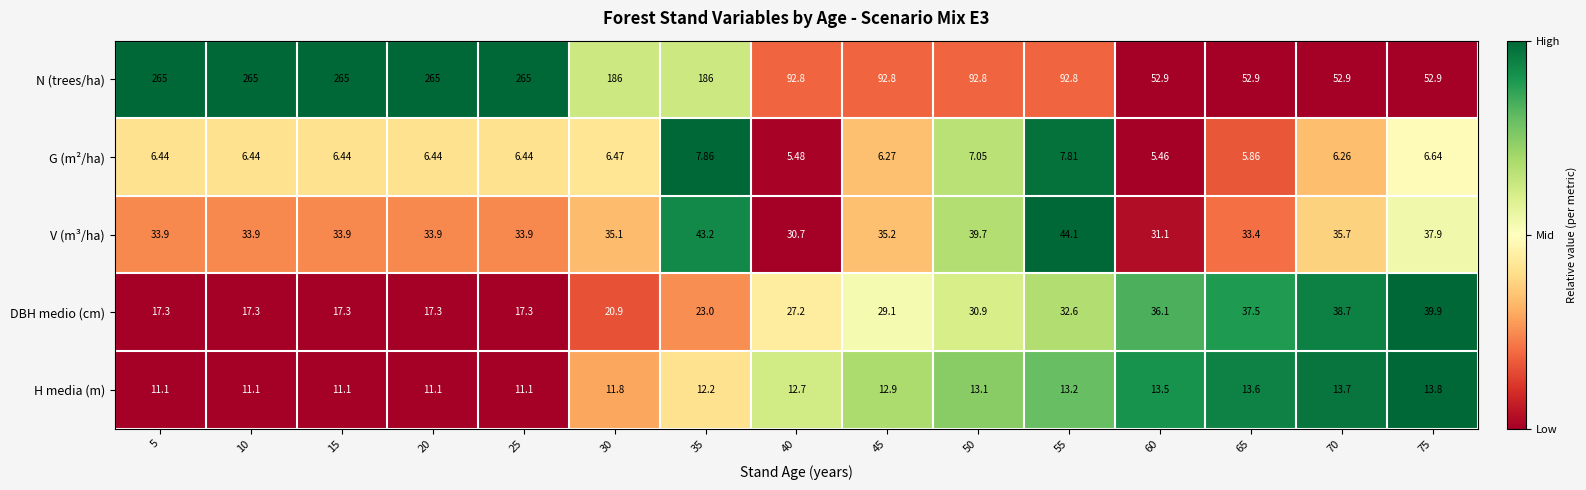

Is the value of DBH medio (cm) at 5 greater than the value of H media (m) at 15?

Yes